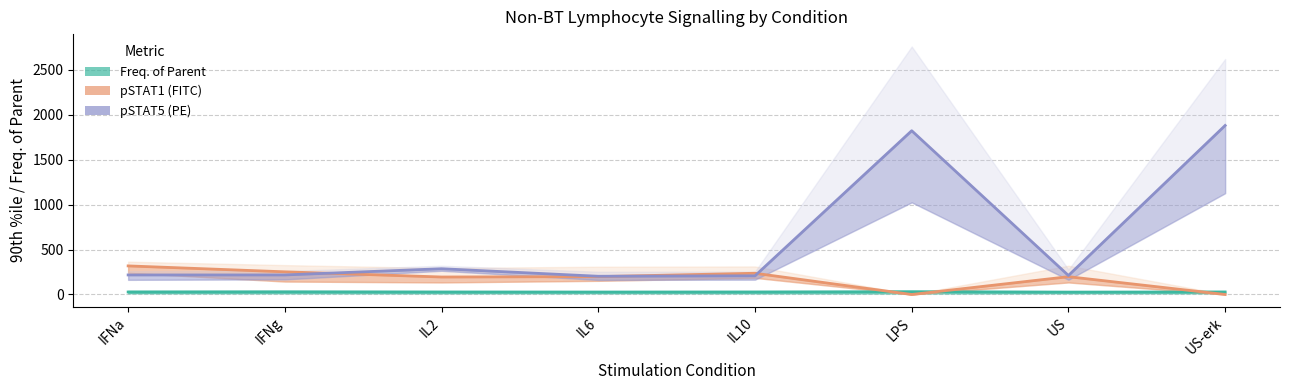

Rank the categories by Freq. of Parent value from highest to lowest.

LPS, IFNg, US-erk, IL10, IL2, IFNa, IL6, US